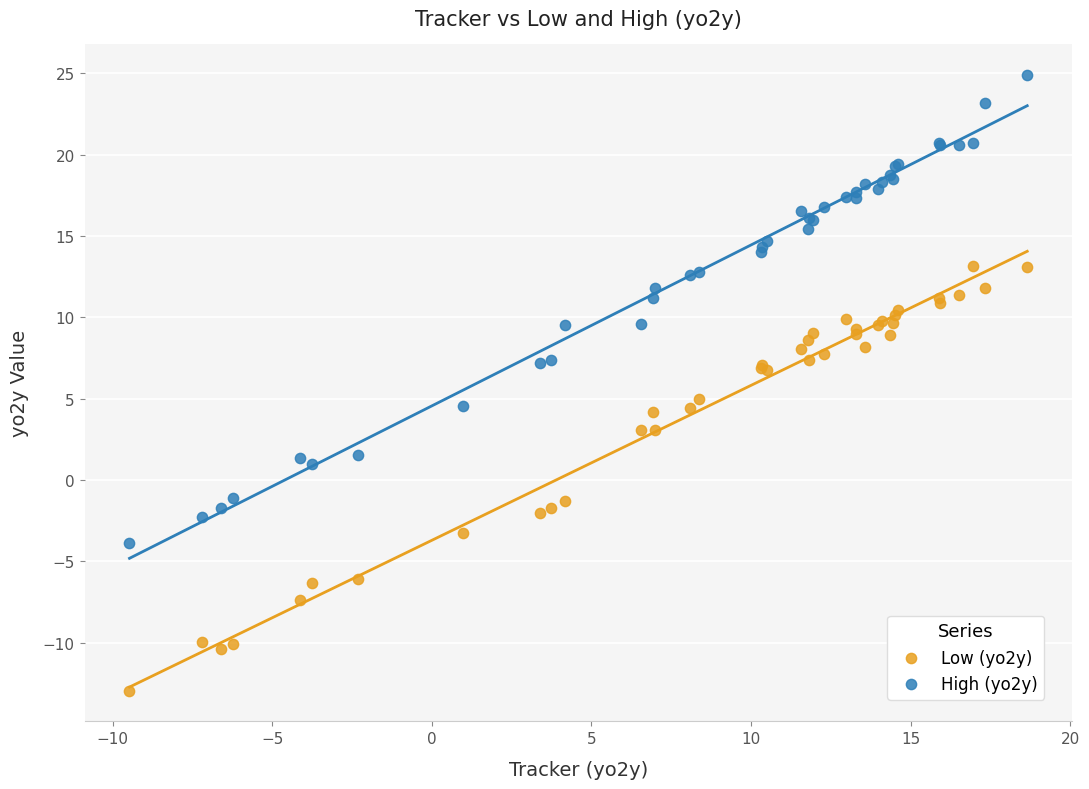

Which series reaches the maximum Y coordinate?

High (yo2y)